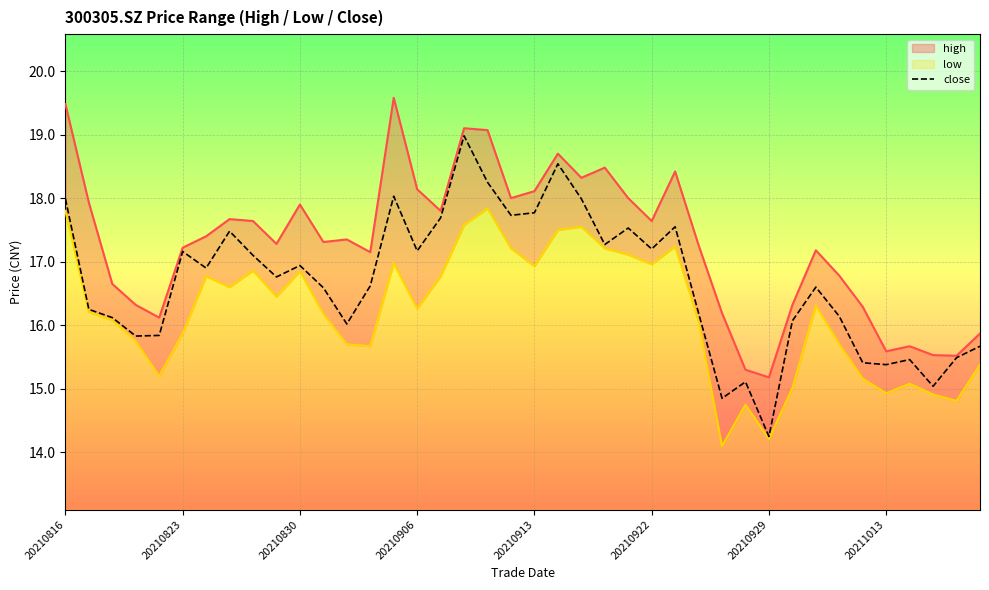

What is the total value across all series at 22?

53.9